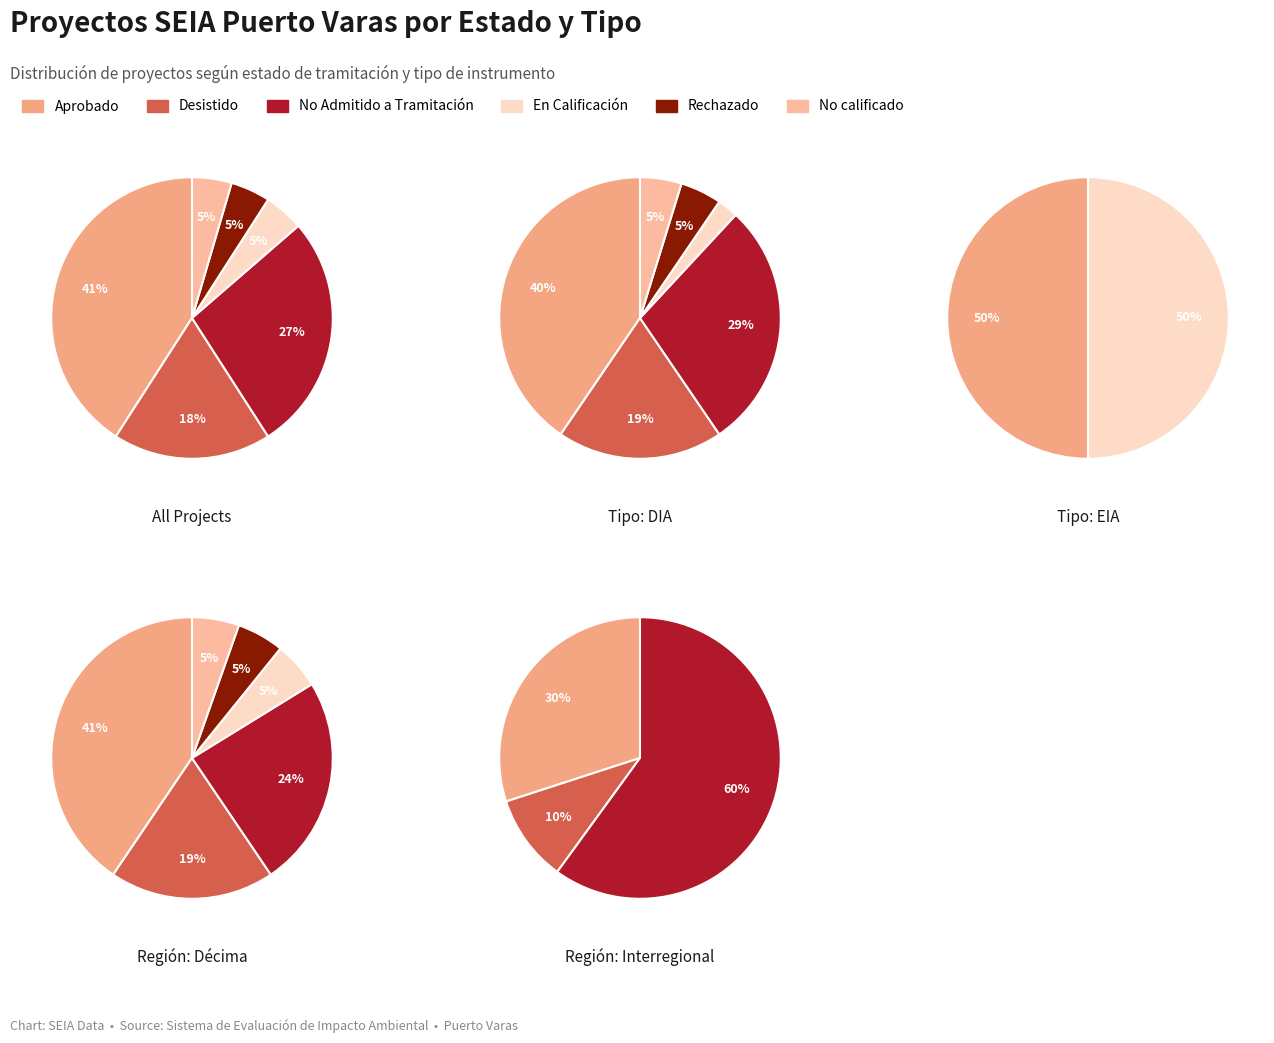

Is it true that Estado is 28% of the pie?

False